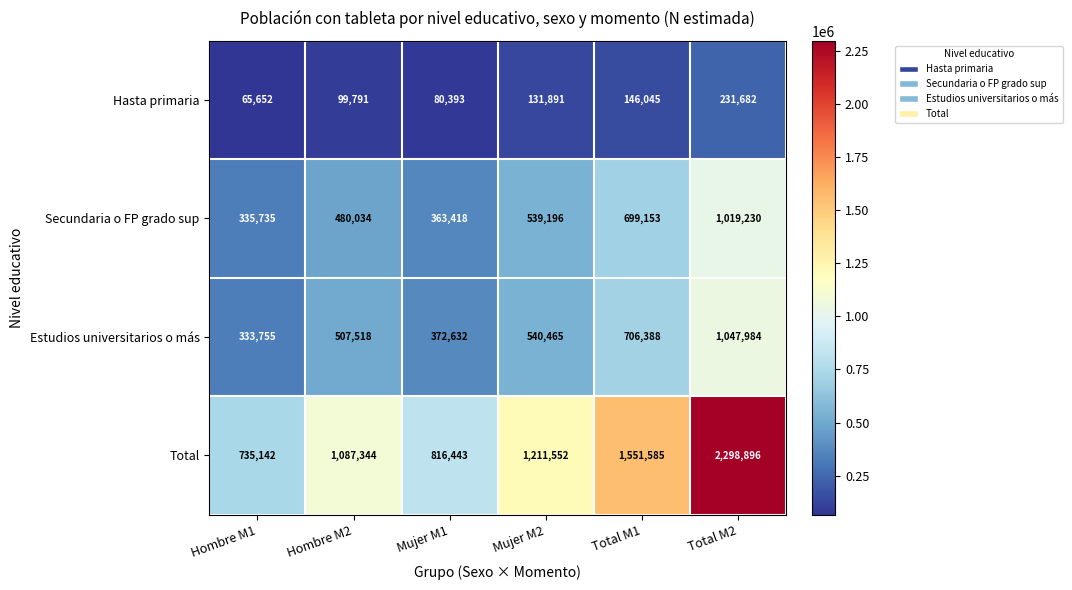

Which label corresponds to the smallest value in the chart?

Hombre M1